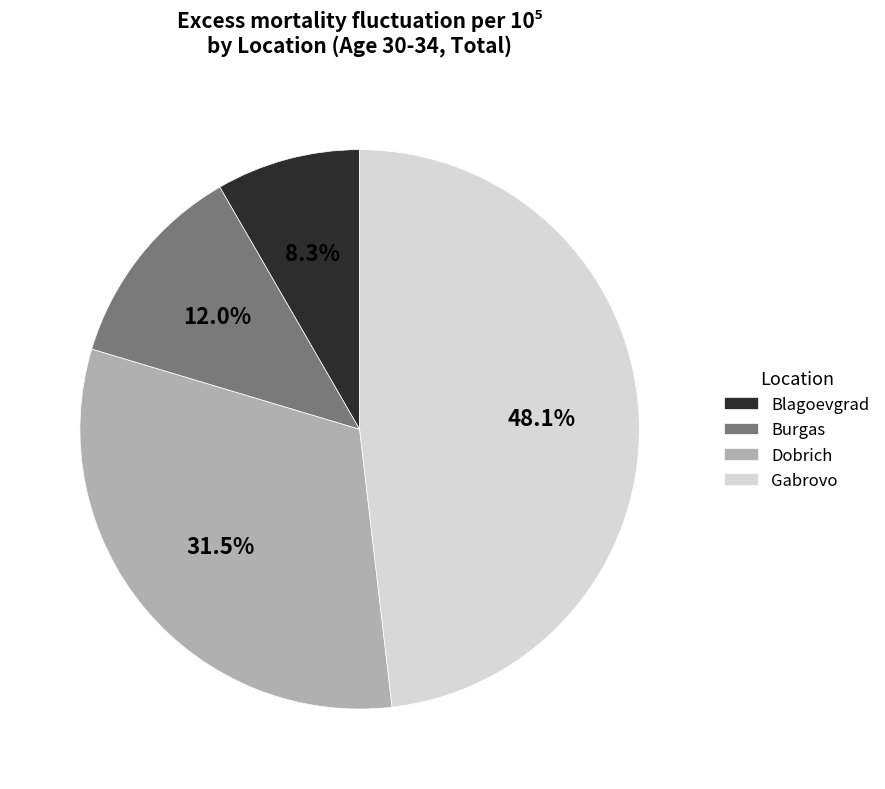

What portion of the pie excludes Gabrovo?

51.9%